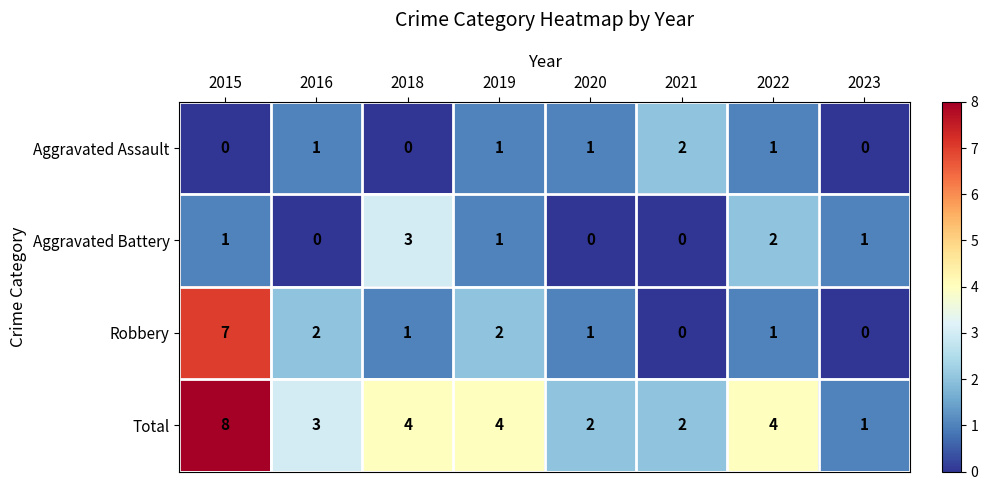

At how many categories does at least one series exceed 5?

1